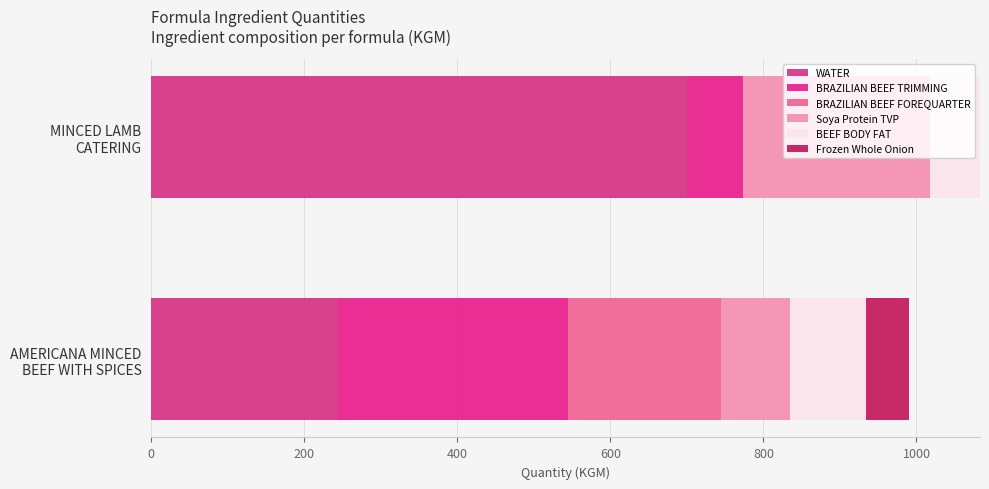

Which series has the largest total across all categories?

WATER